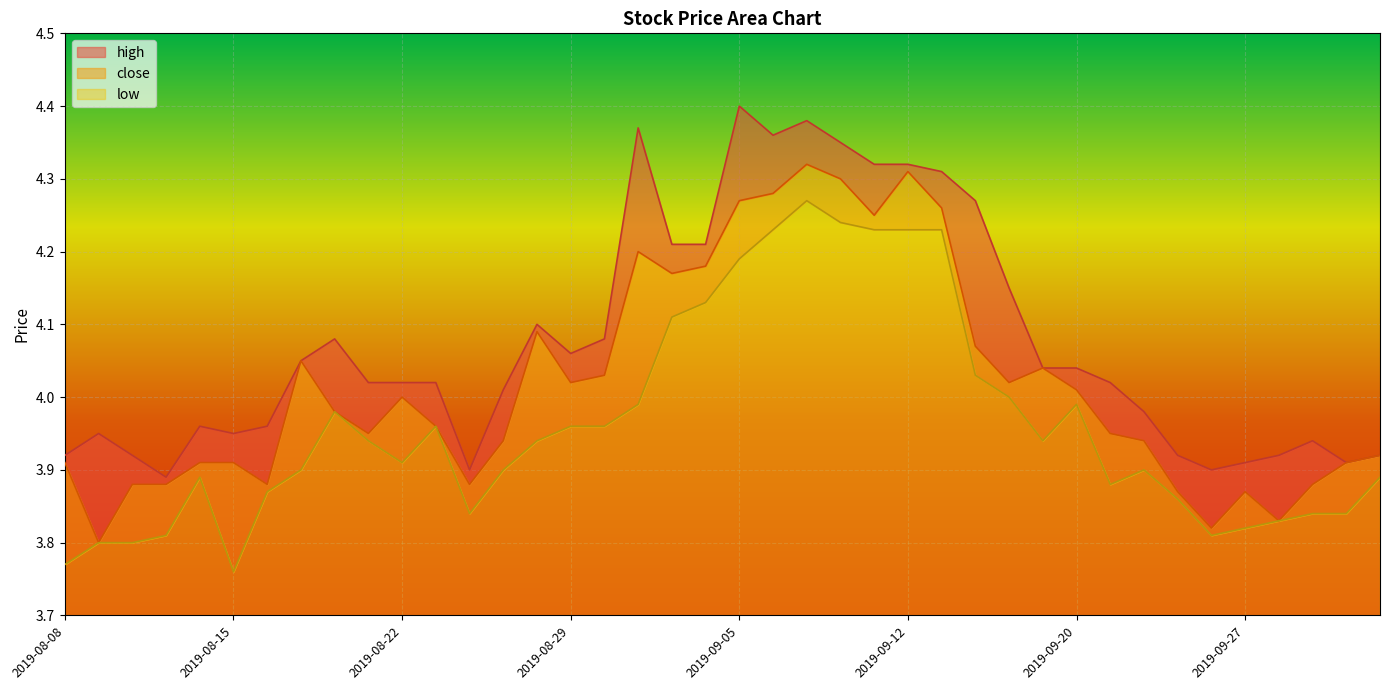

At which category does low reach its first local peak?

2019-08-14